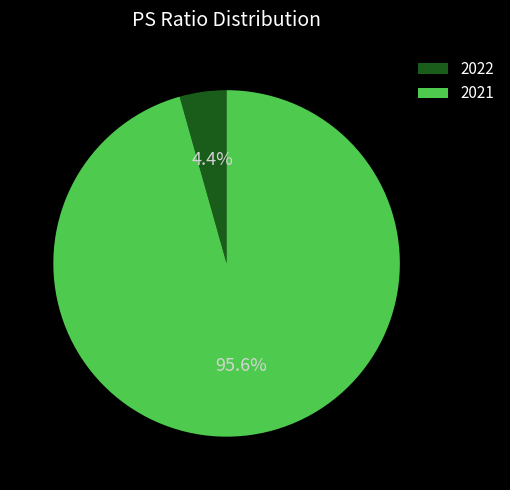

What is the total percentage of 2022 and 2021?

100.0%